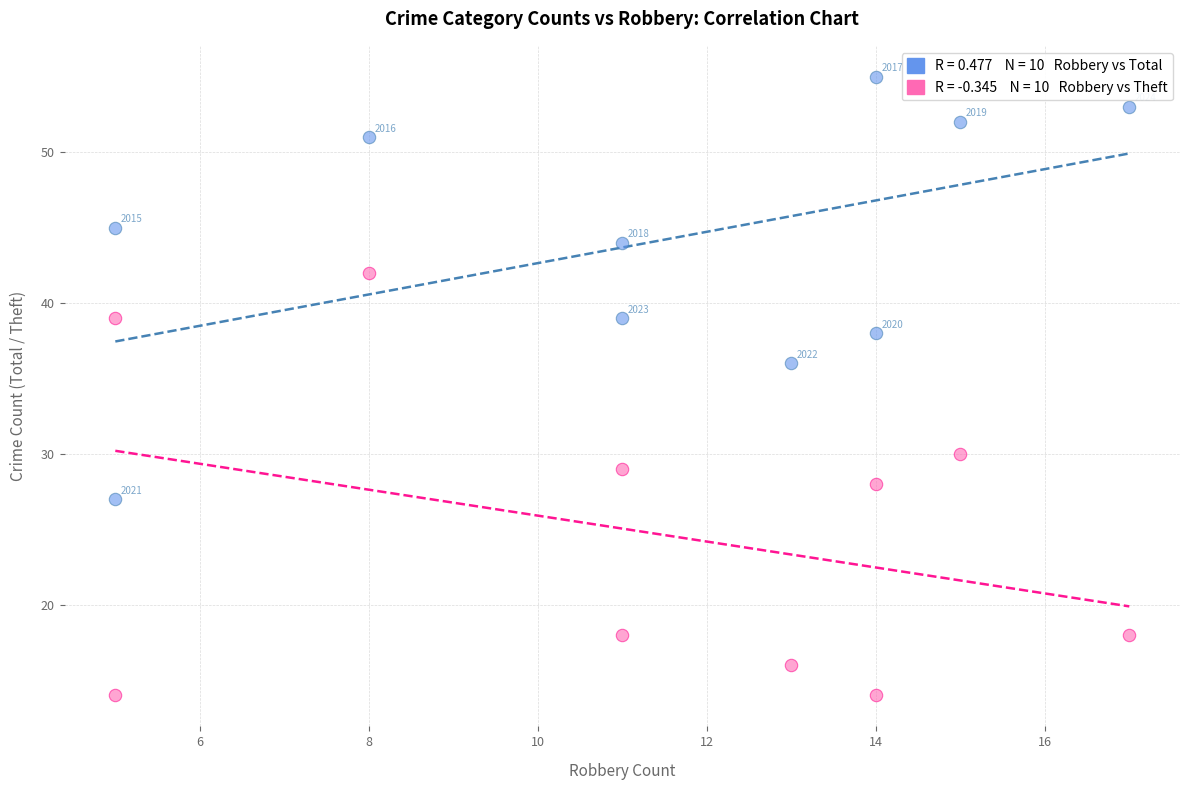

Across all series, what Y value is closest to 34?

36